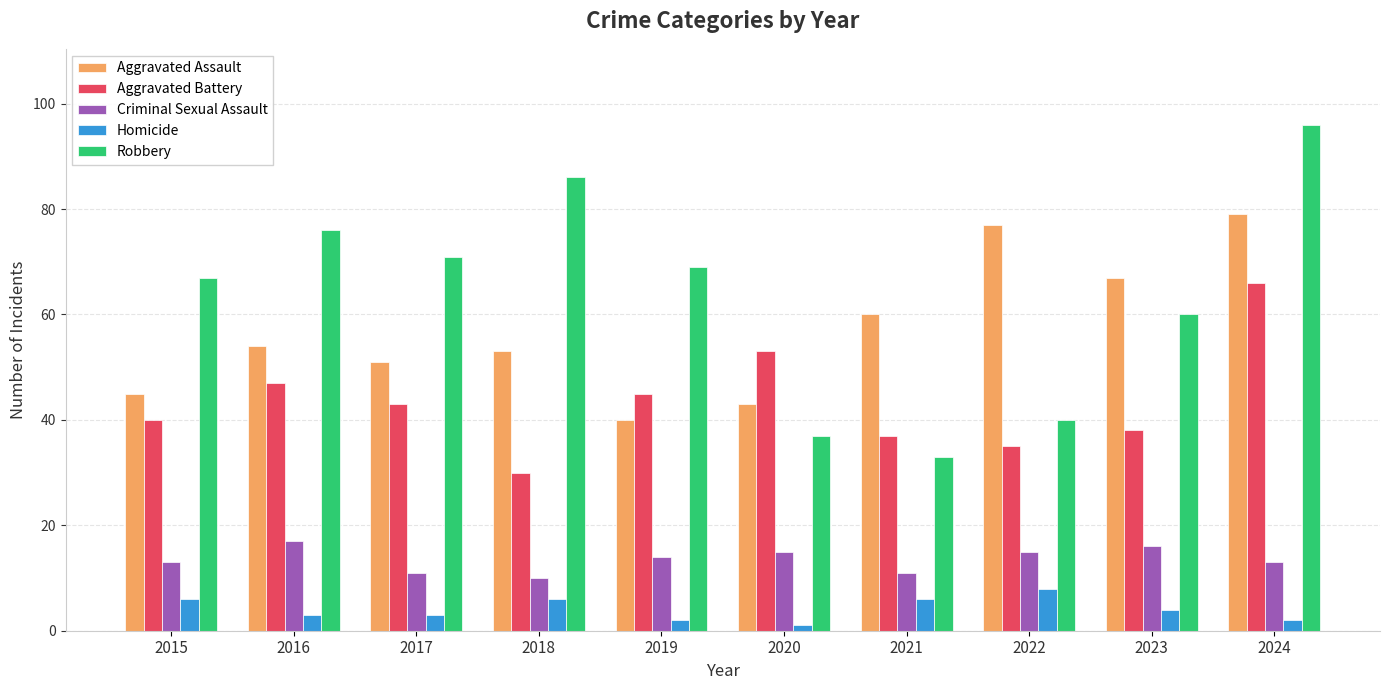

Reading left to right, list all the values displayed in this chart.

Aggravated Assault: 45	54	51	53	40	43	60	77	67	79
Aggravated Battery: 40	47	43	30	45	53	37	35	38	66
Criminal Sexual Assault: 13	17	11	10	14	15	11	15	16	13
Homicide: 6	3	3	6	2	1	6	8	4	2
Robbery: 67	76	71	86	69	37	33	40	60	96